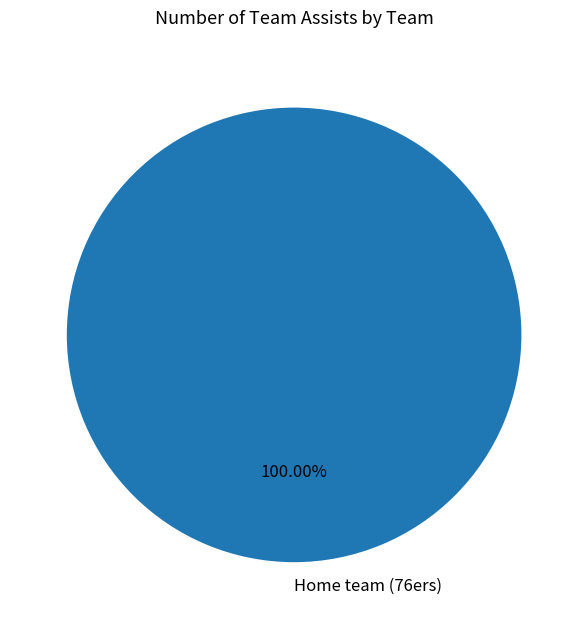

To the nearest percent, what percentage of the pie is Home team (76ers)?

100%